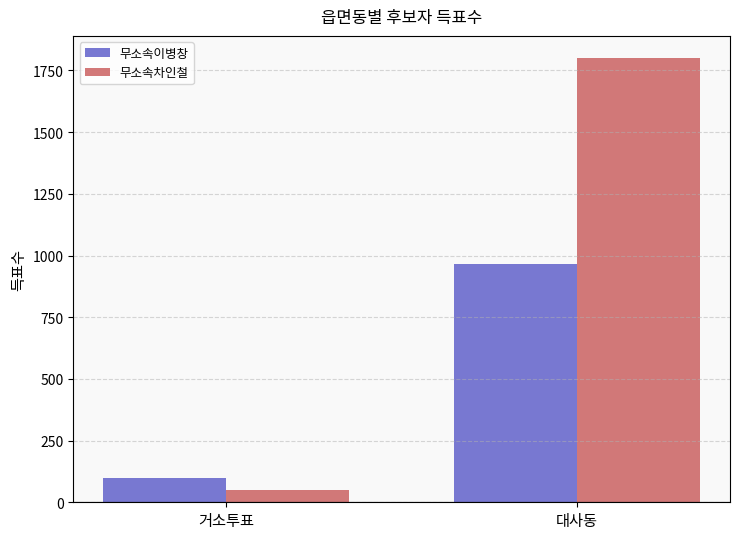

What is the label of the 2nd bar from the left?

대사동